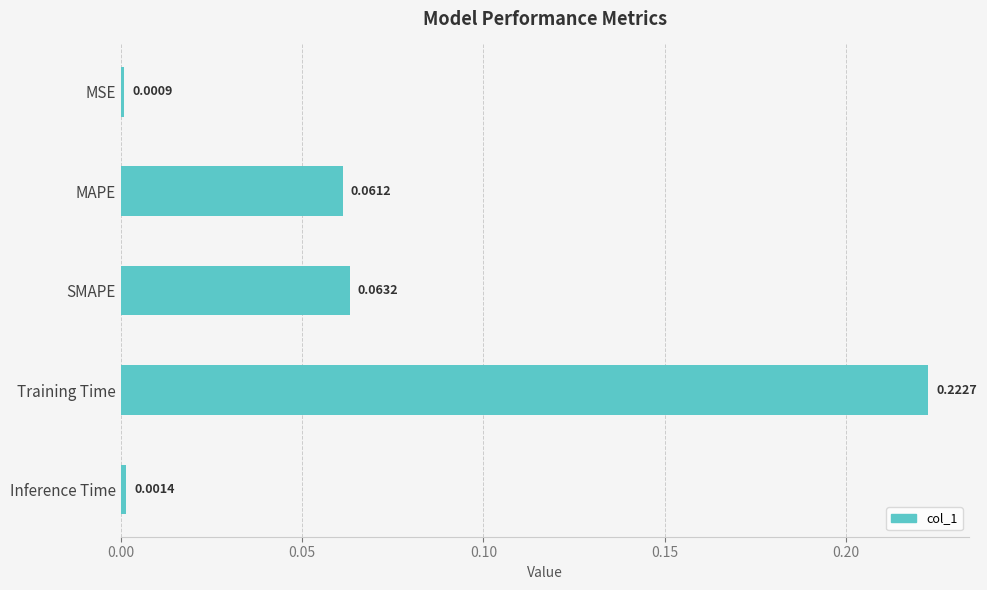

What is the label of the 2nd bar from the top?

MAPE